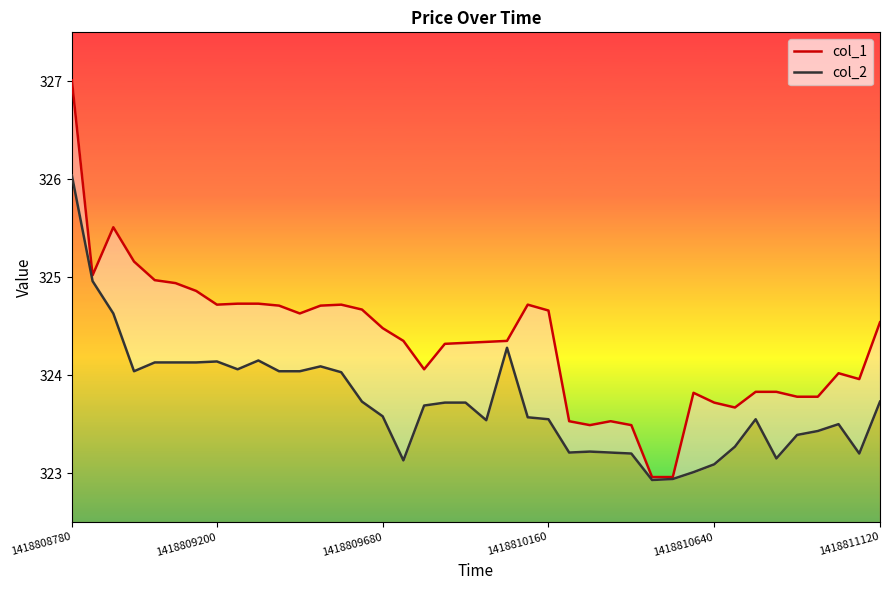

At 13, list the series in order from smallest to largest.

col_2, col_1